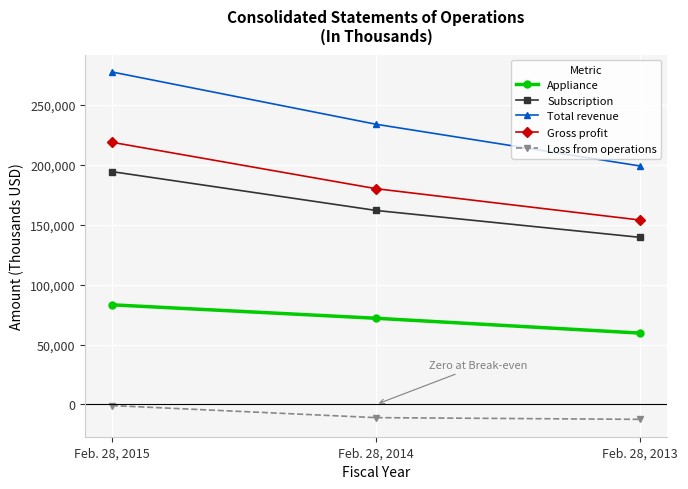

Is this an area chart (filled region under the line)?

No